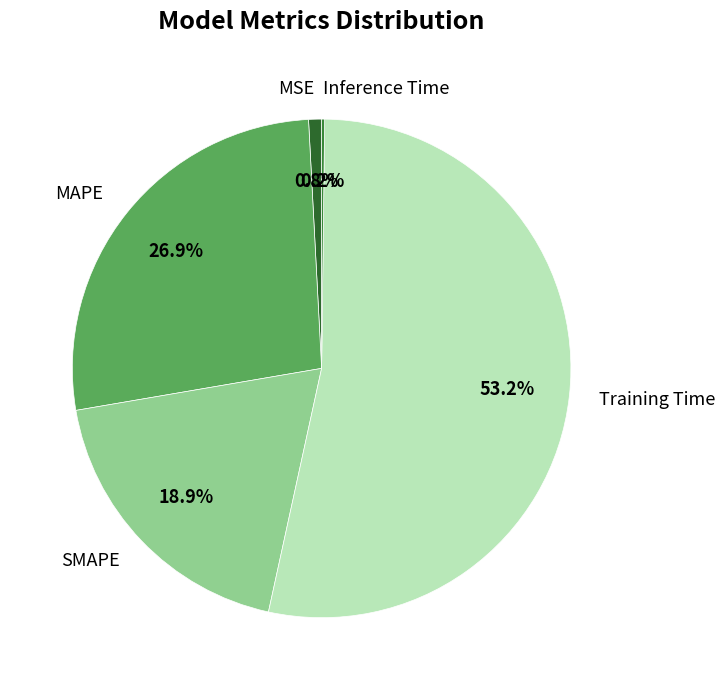

To the nearest percent, what is the average slice percentage?

20%